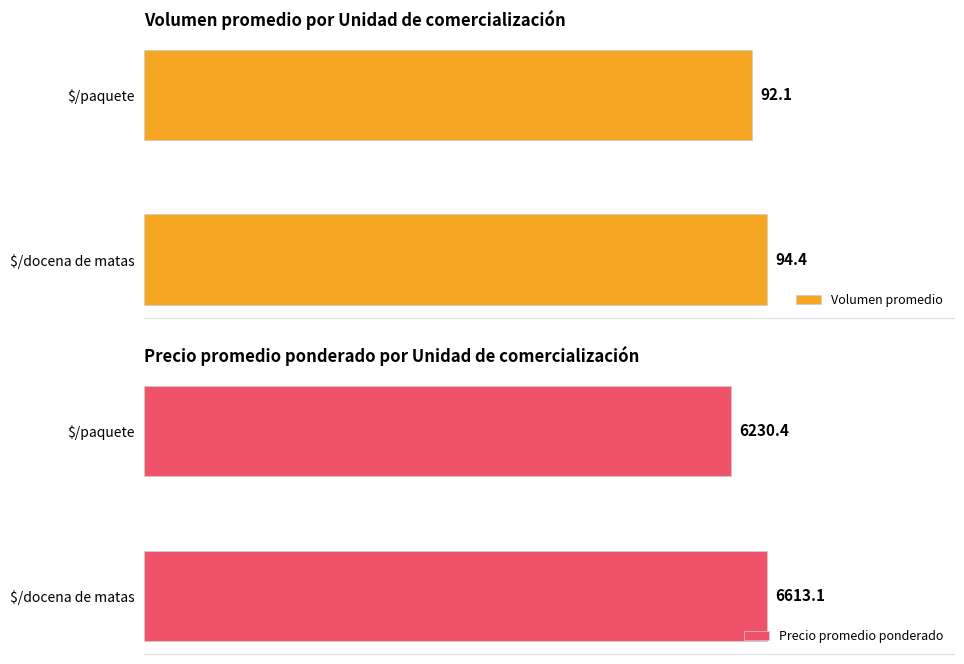

Is the value of Volumen promedio at $/paquete greater than the value of Precio promedio ponderado at $/docena de matas?

No